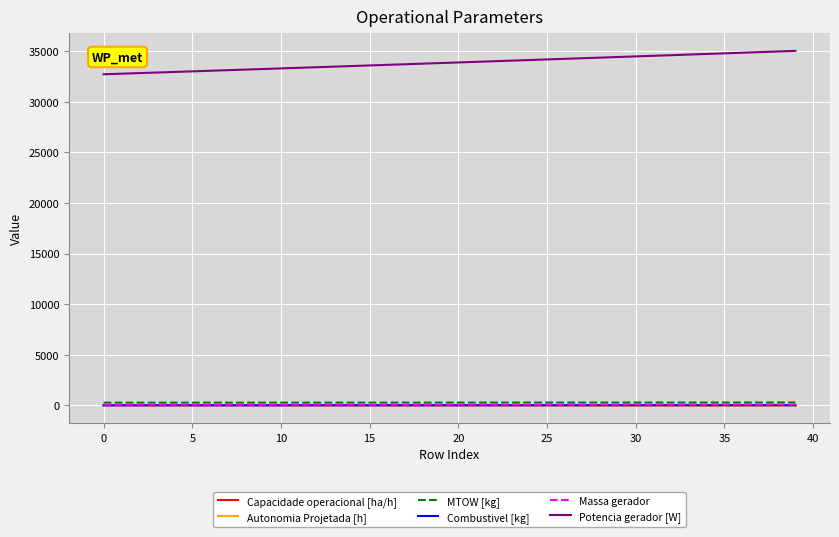

Which series has the largest total across all categories?

Potencia gerador [W]